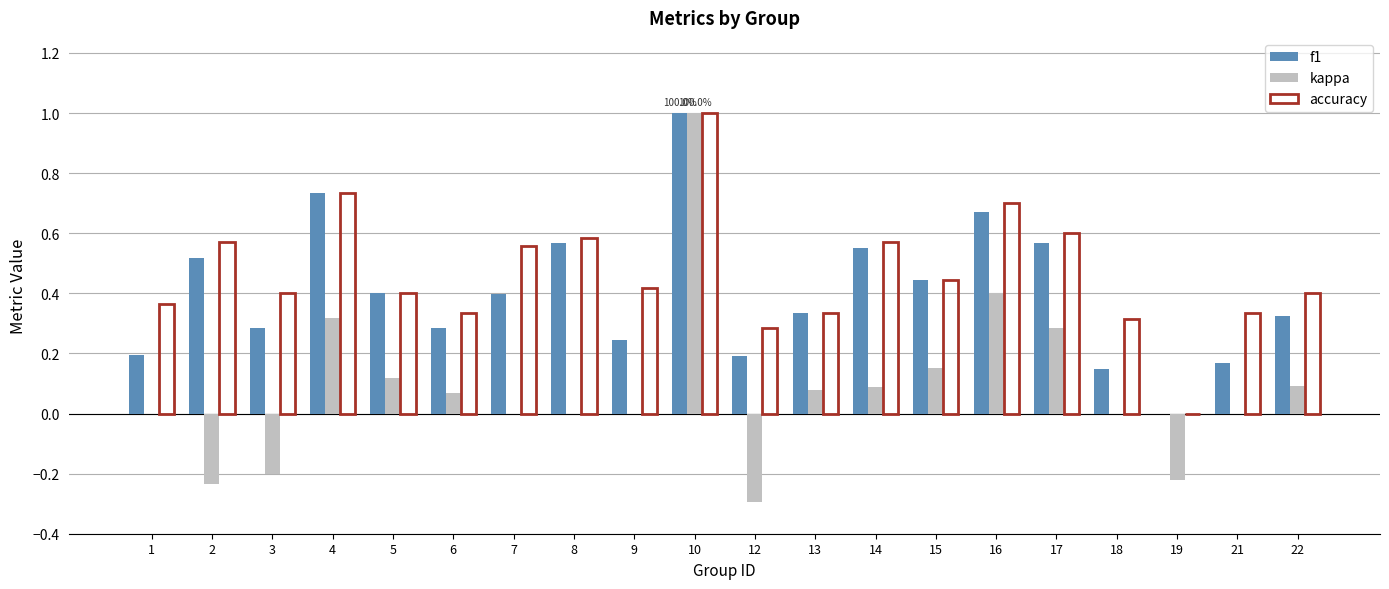

Is it true that f1 equals 0.2 at 12?

True